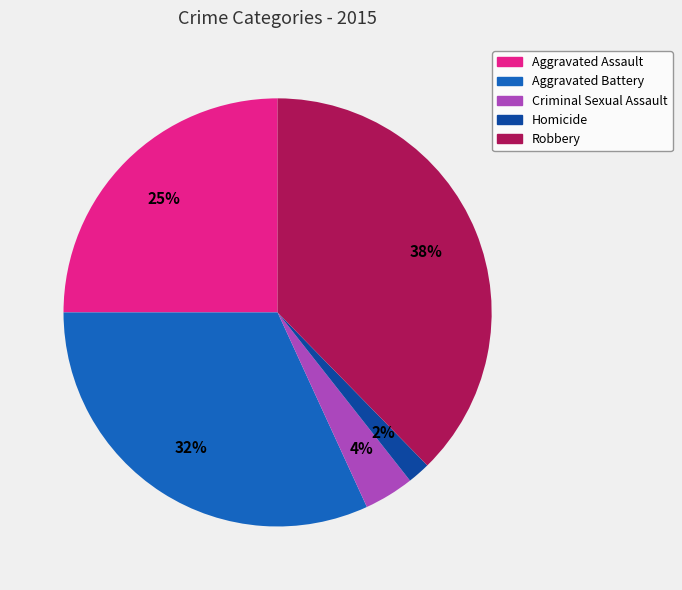

True or false: Robbery accounts for 48% of the total.

False